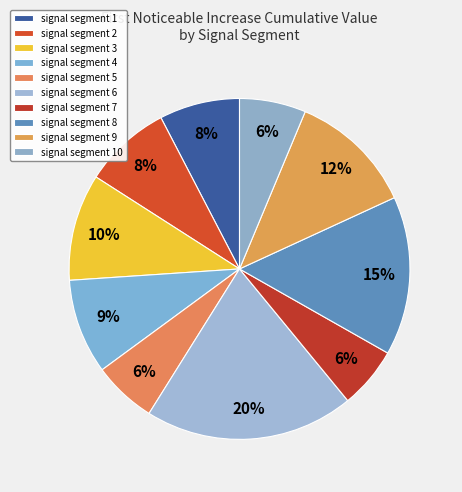

Is there any slice that represents more than half of the pie?

No